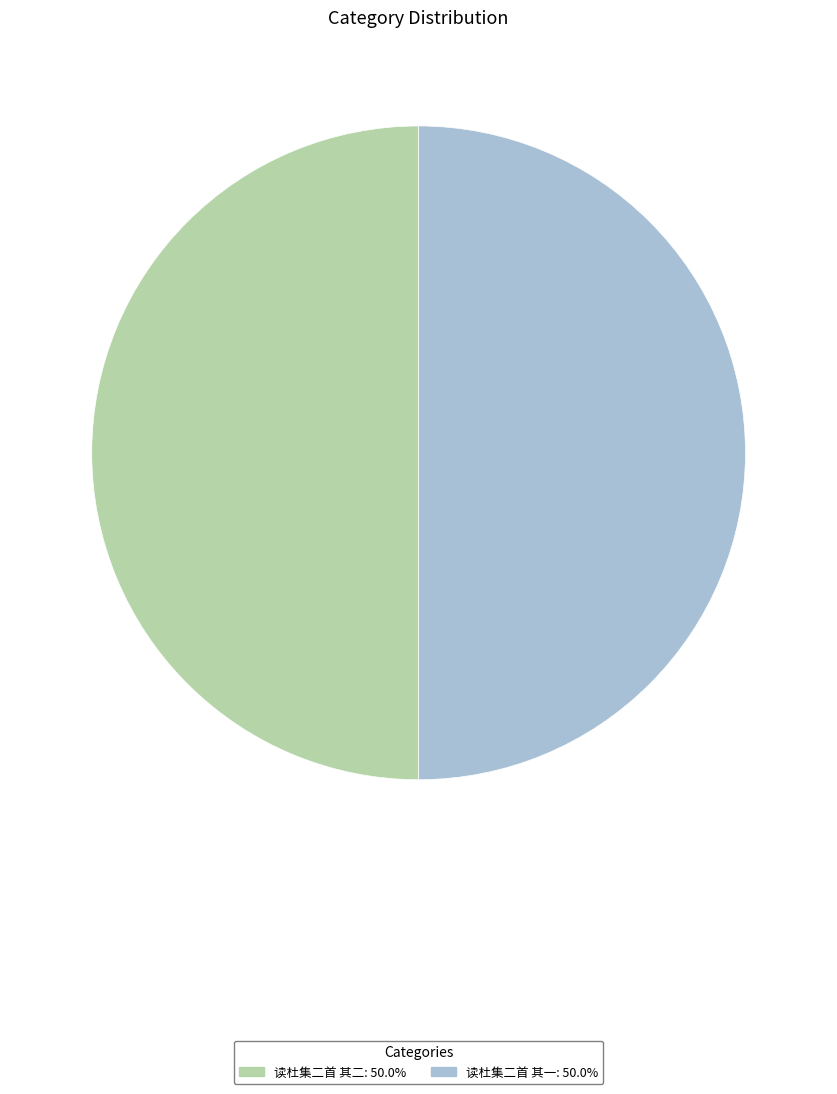

True or false: 读杜集二首 其一 accounts for 50% of the total.

True